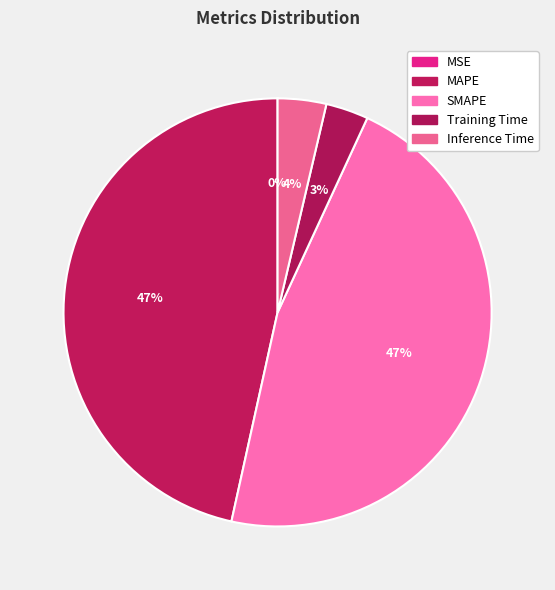

How many segments does this pie chart have?

5